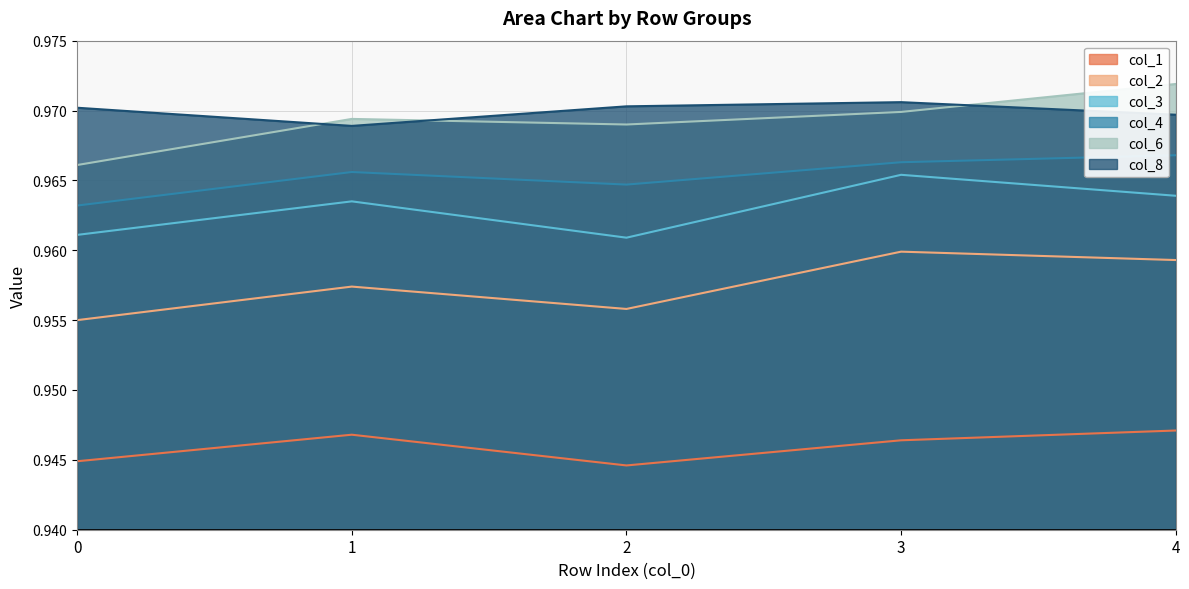

What are all the series names shown in the legend?

col_1, col_2, col_3, col_4, col_6, col_8